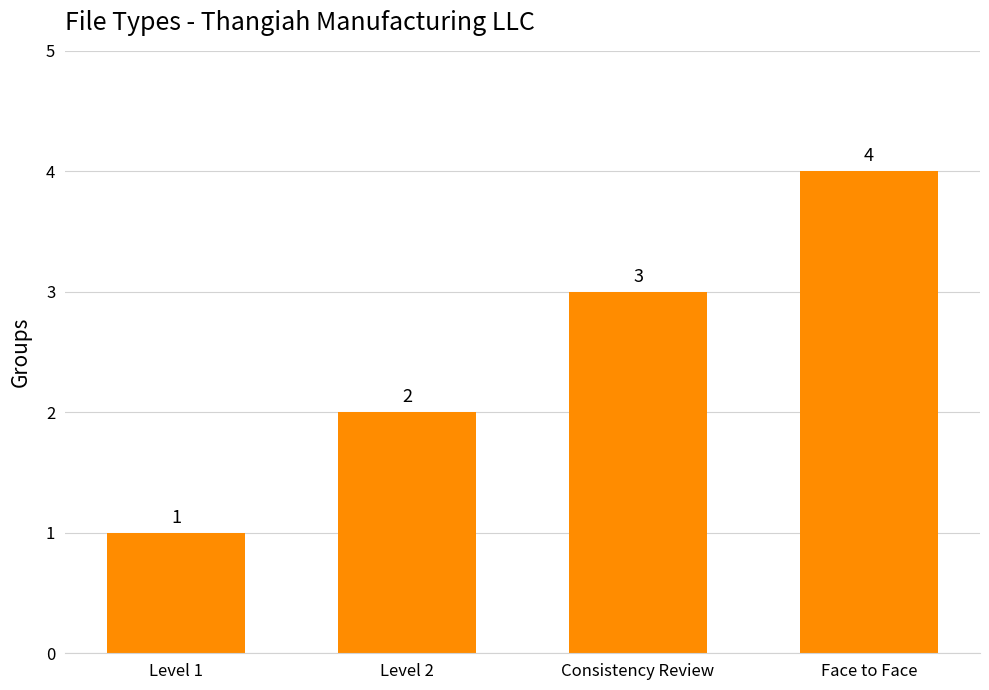

What is the value of the 1st bar from the left?

1